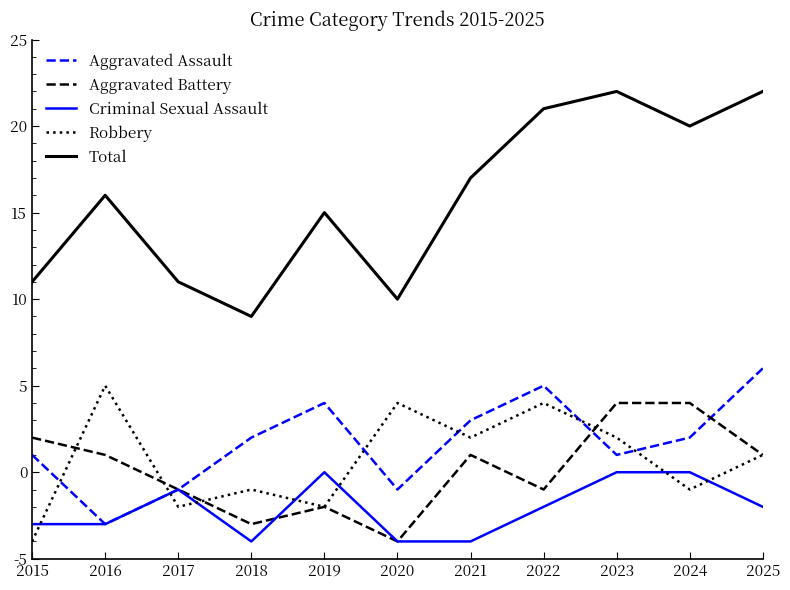

What is the approximate value of Aggravated Battery at 2025?

6